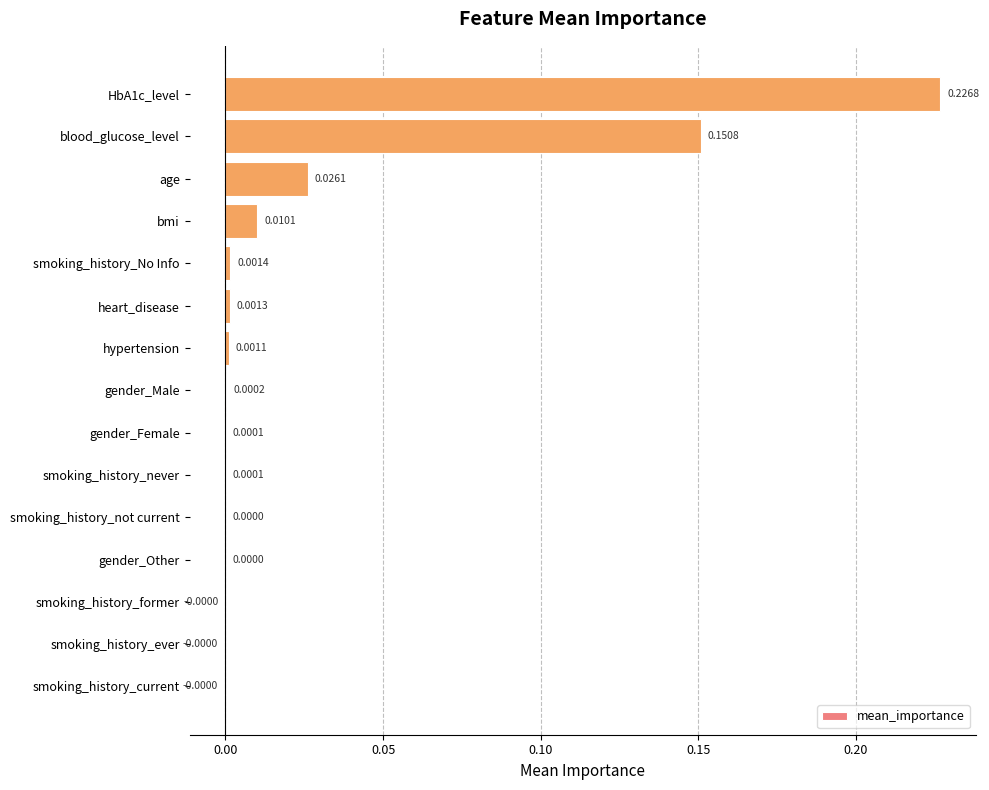

What is the sum of all values?

0.4